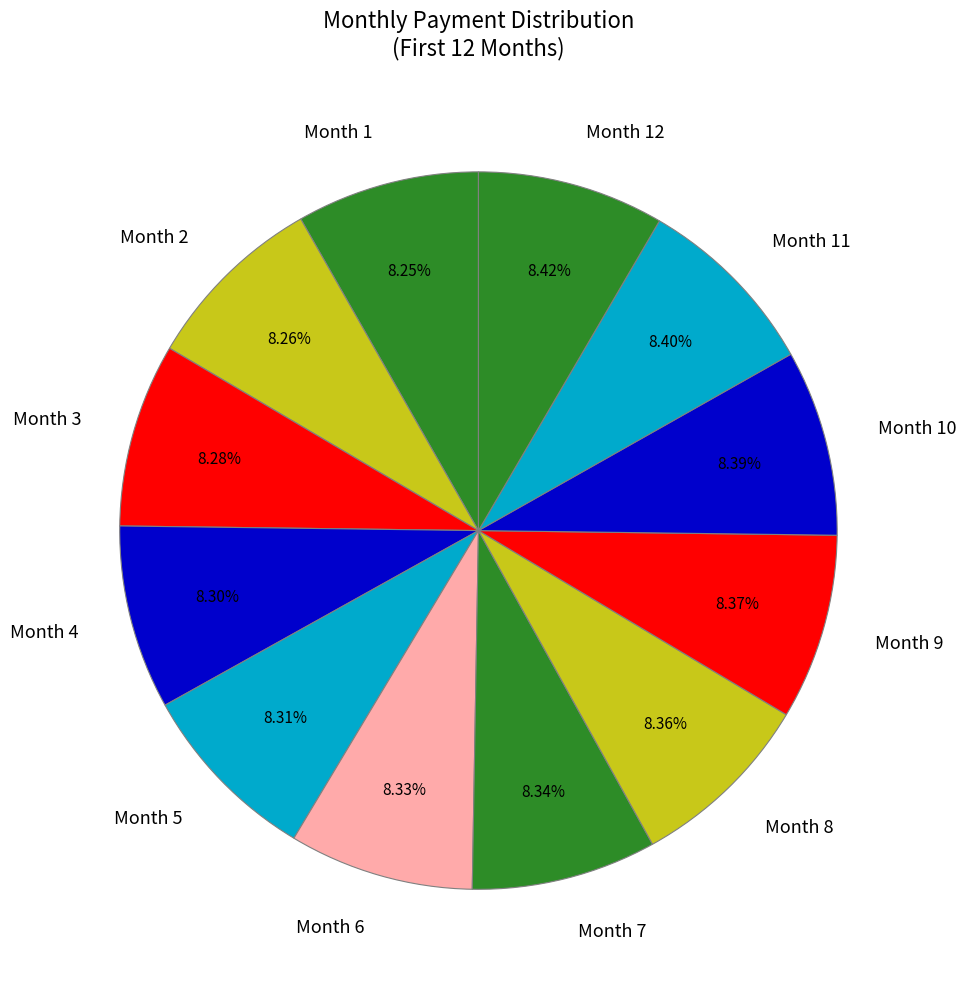

Approximately how many times larger is the value at Month 5 compared to Month 6?

1.0